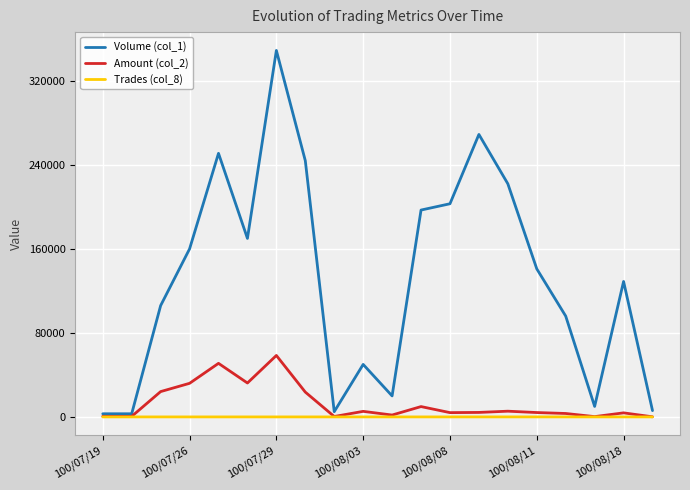

Which series has the largest total across all categories?

Volume (col_1)